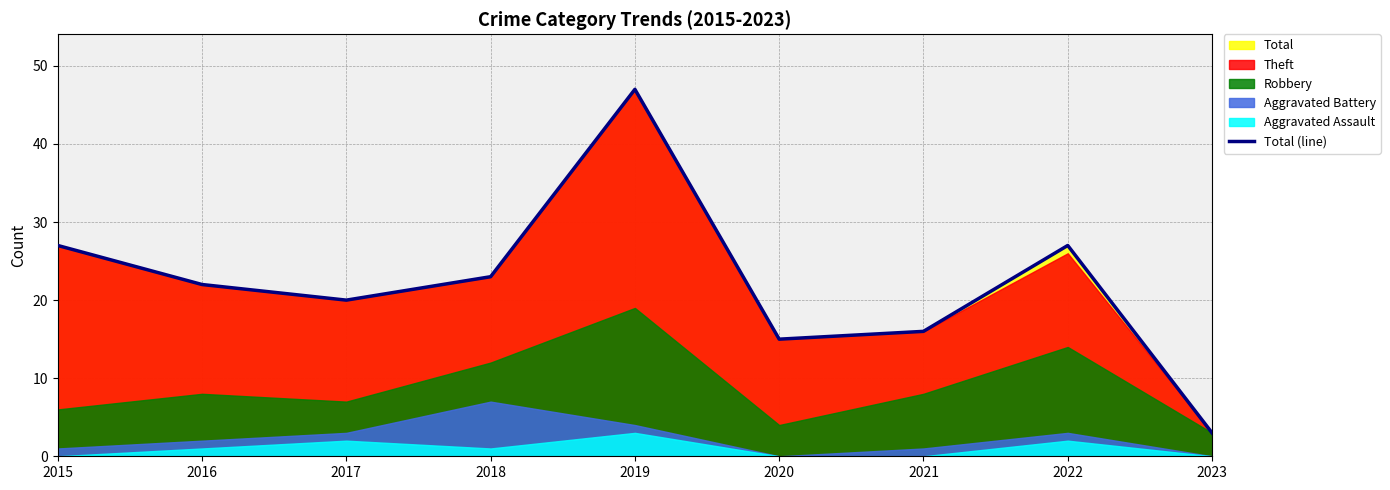

Where is the data nearest to the value 25?

2015